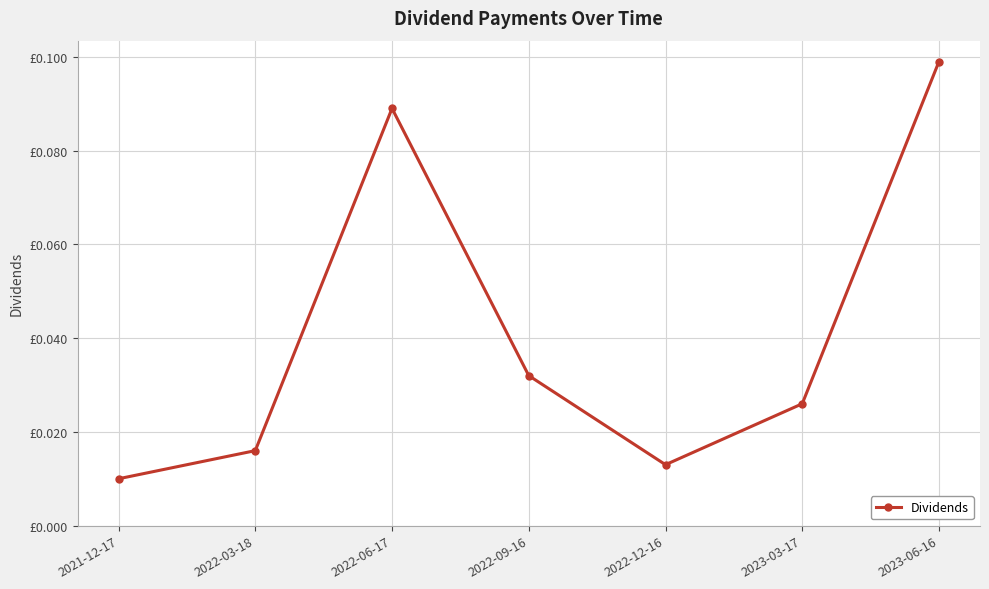

What is the label of the 4th point from the right?

2022-09-16